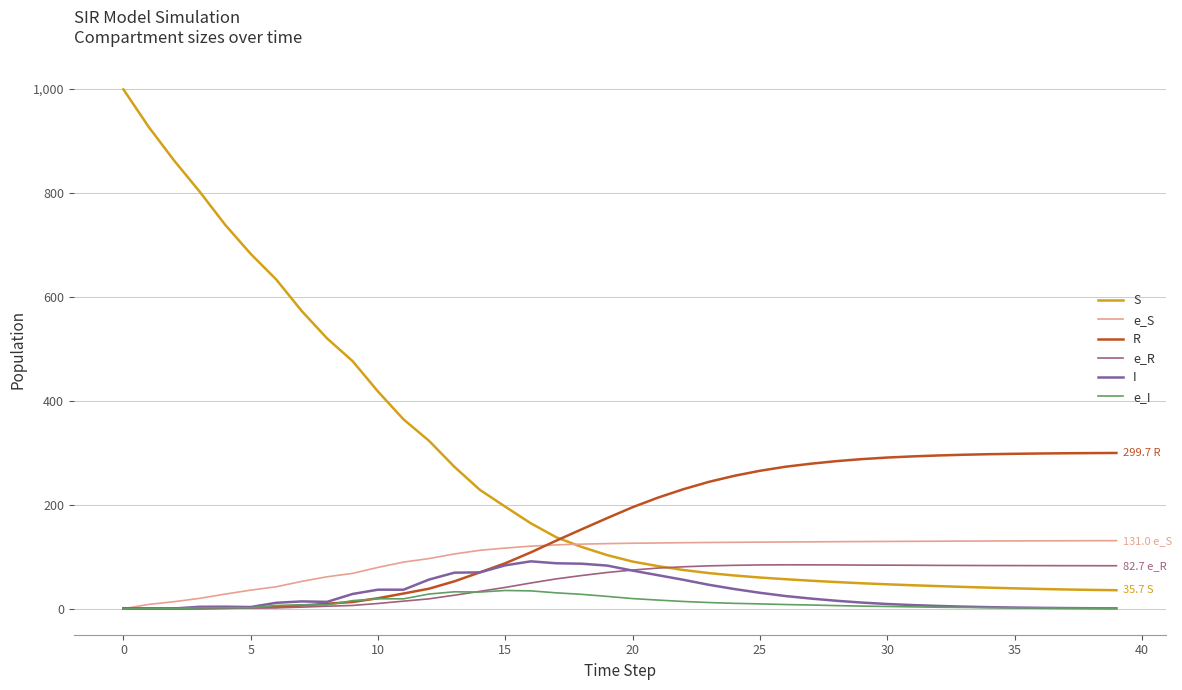

Which series has the largest total across all categories?

S